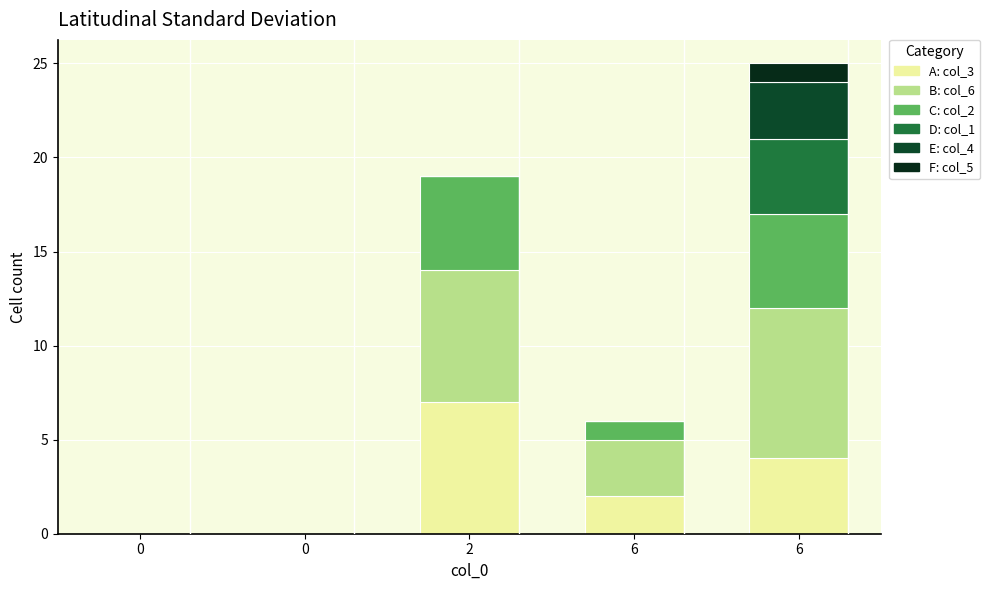

Are the bars grouped side by side (vs. stacked)?

No